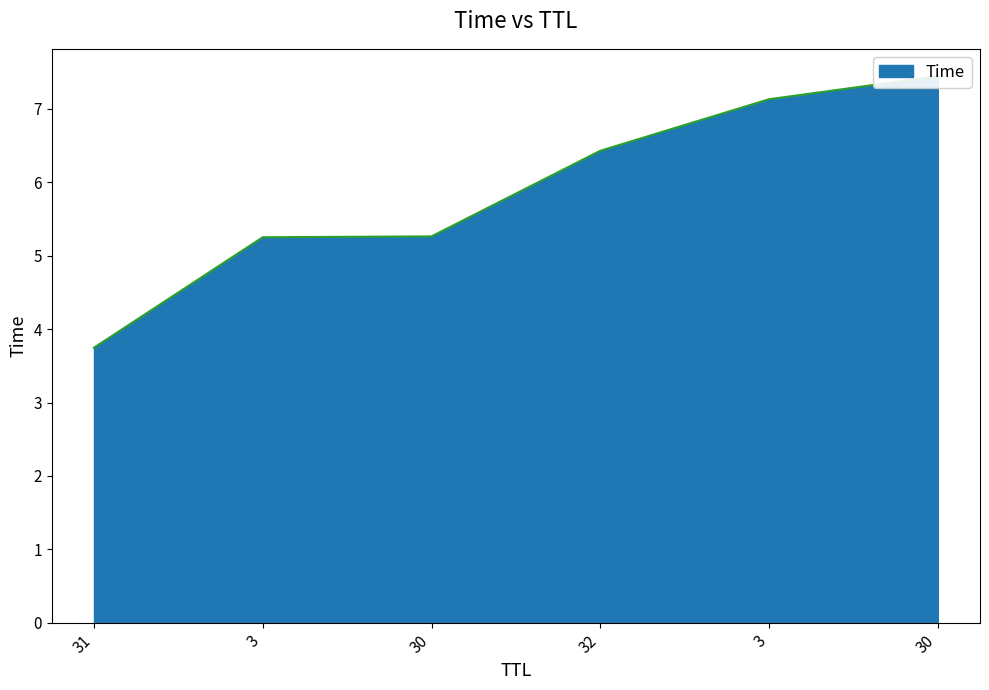

Between 31 and 3, which is larger?

3